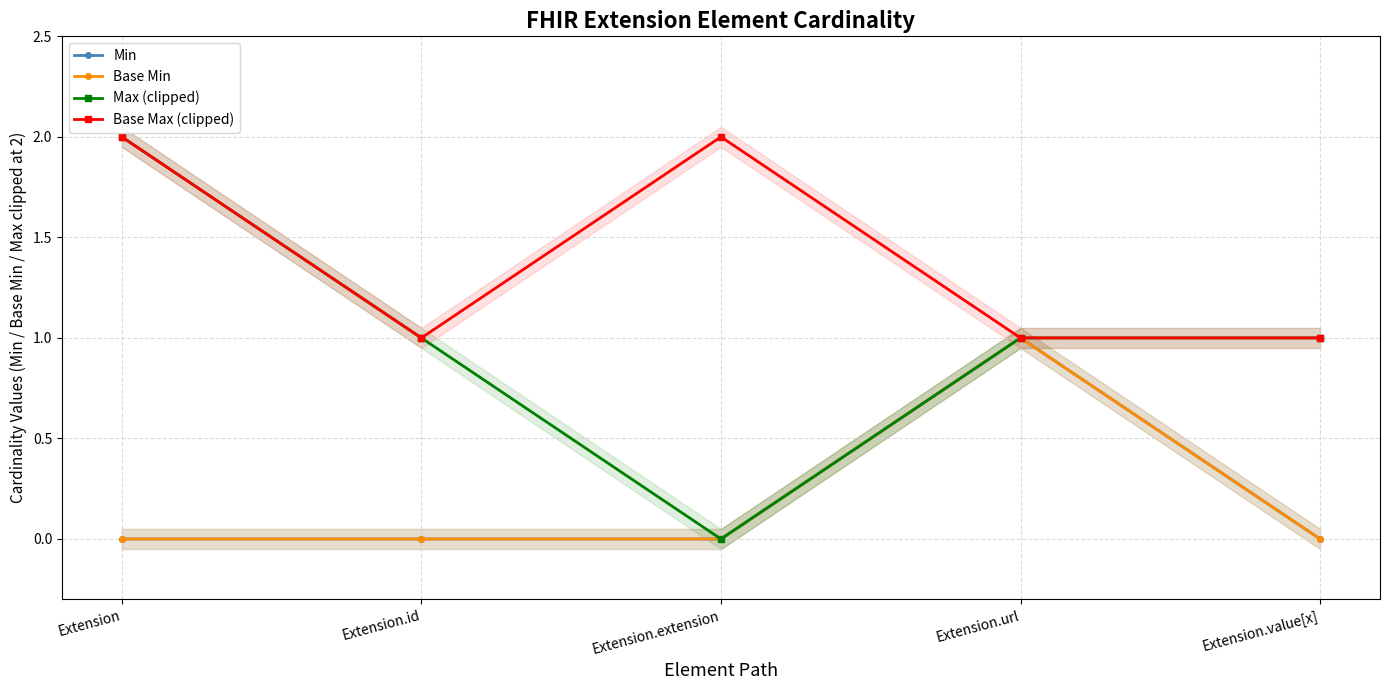

What are all the series names shown in the legend?

Min, Base Min, Max (clipped), Base Max (clipped)